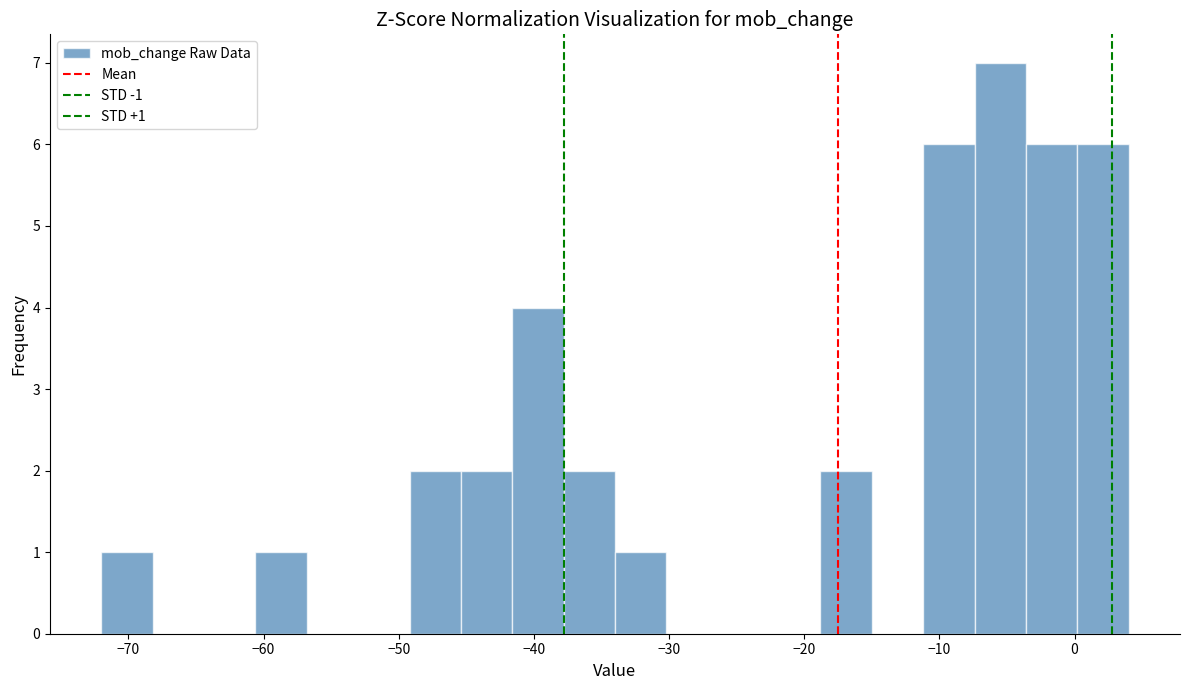

Around what value on the x-axis is the tallest bar? Give the approximate position of its centre, as read against the axis.

-5